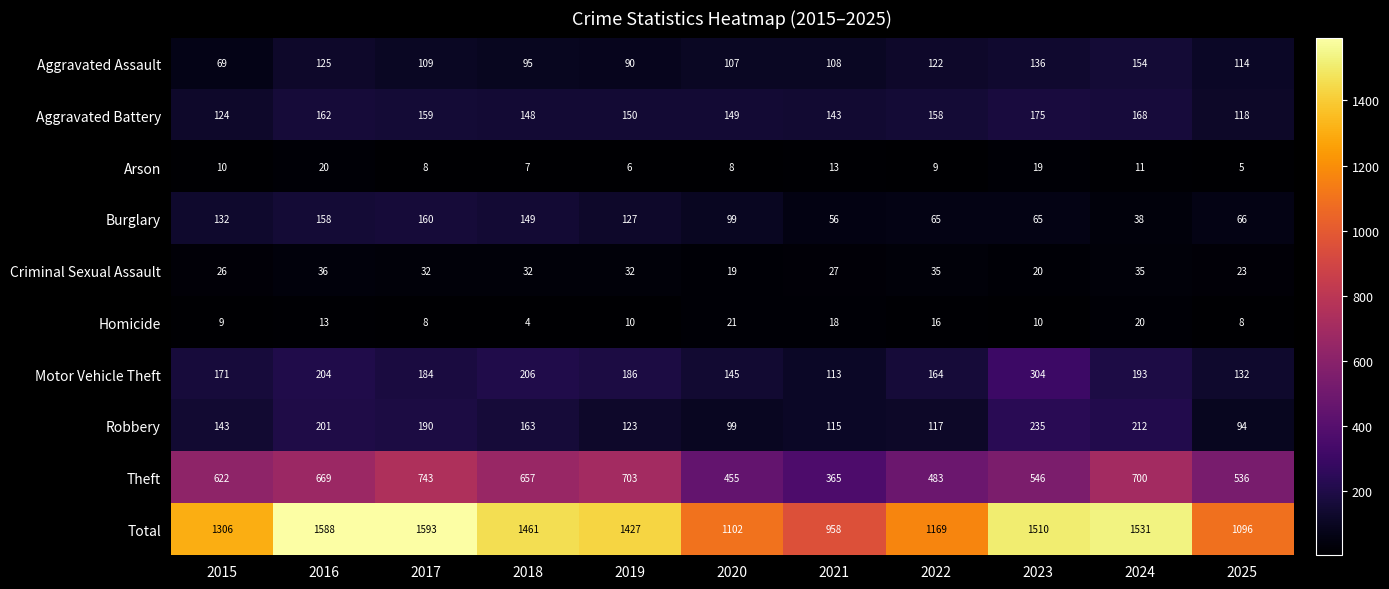

Where is Motor Vehicle Theft nearest to the value 208?

2018